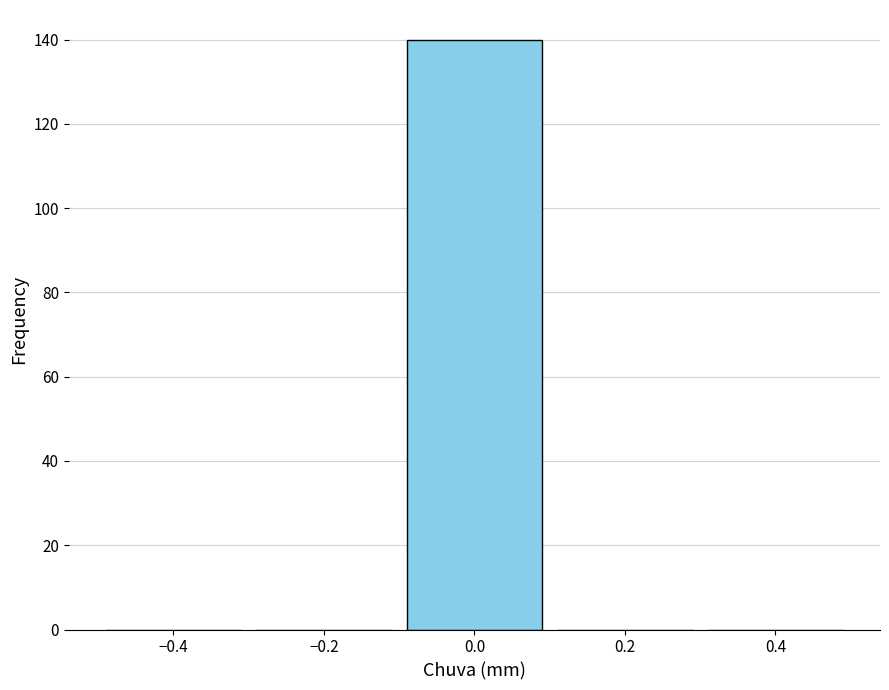

Reading left to right, list every bar in this chart as the range it spans on the x-axis followed by its height. The values are not printed on the chart, so give them approximately, as read against the axis.

-0.5 to -0.3: 0
-0.3 to -0.1: 0
-0.1 to 0.1: 140
0.1 to 0.3: 0
0.3 to 0.5: 0